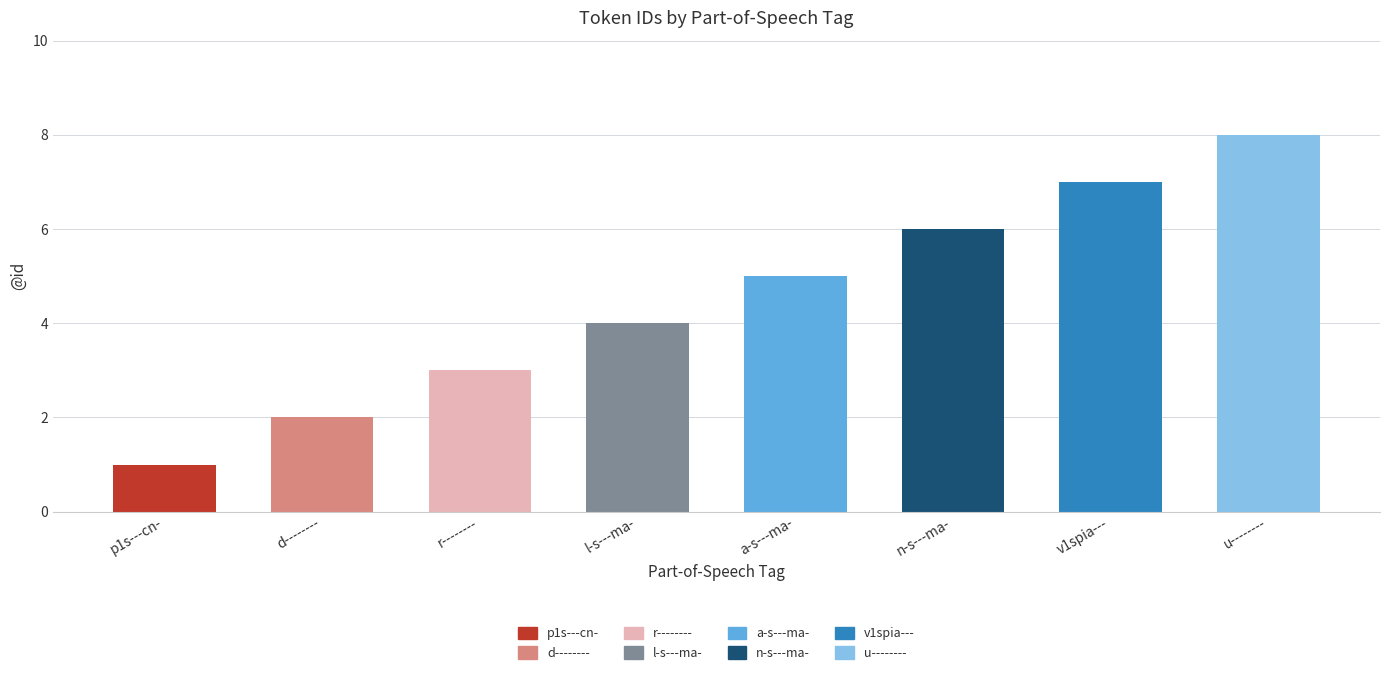

Is it true that the value at u-------- is 3?

False